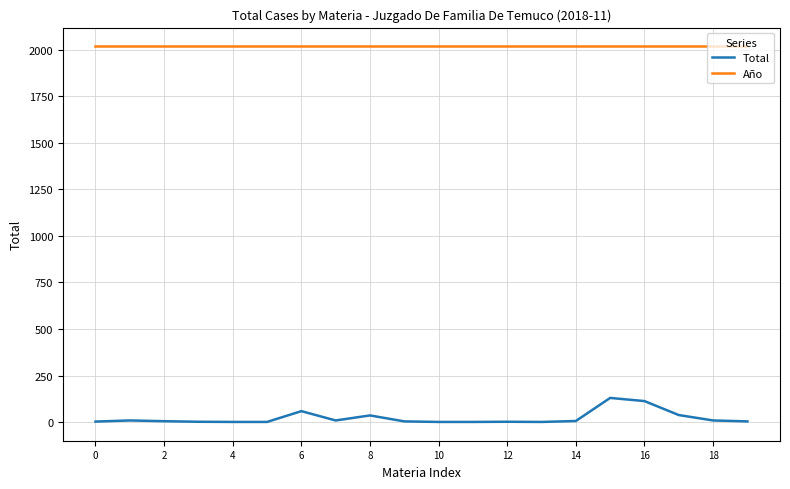

What is the maximum value shown in the chart?

2018